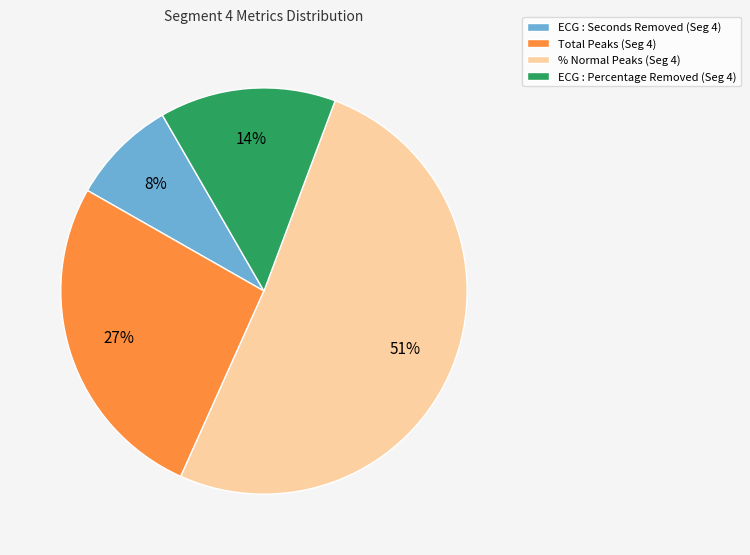

Rank the categories by value from lowest to highest.

ECG : Seconds Removed (Seg 4), ECG : Percentage Removed (Seg 4), Total Peaks (Seg 4), % Normal Peaks (Seg 4)